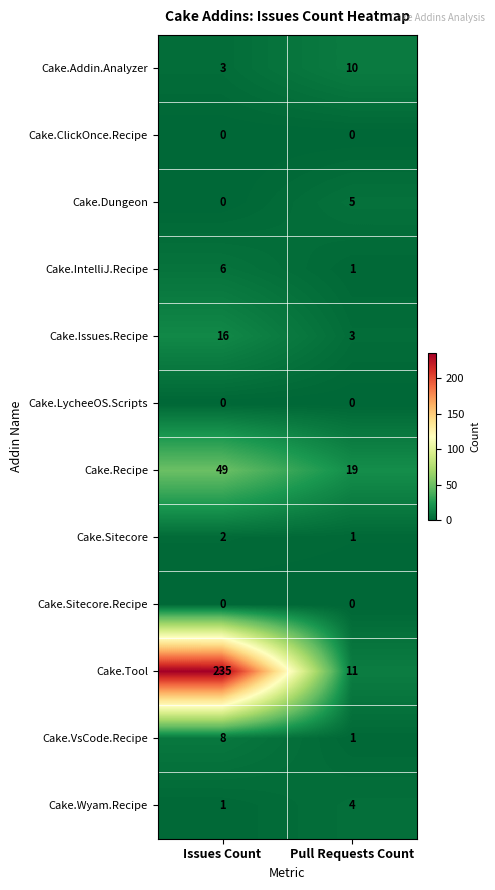

What value does the Cake.VsCode.Recipe series have at Issues Count?

8